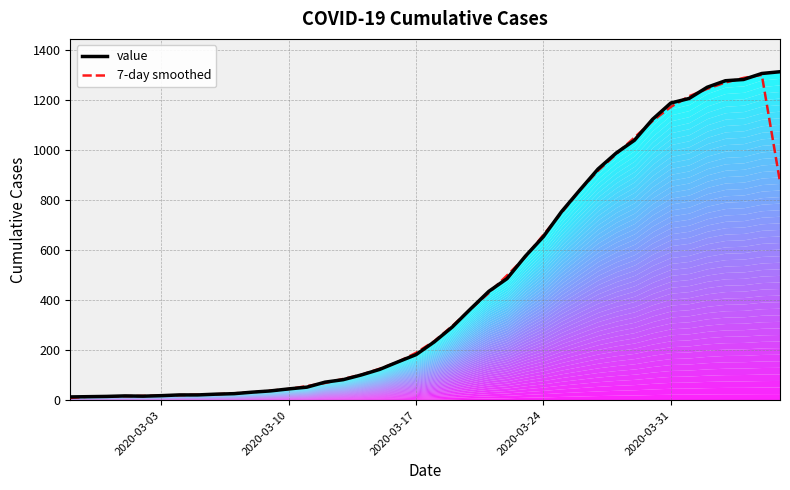

True or false: value and 7-day smoothed intersect in this chart.

True